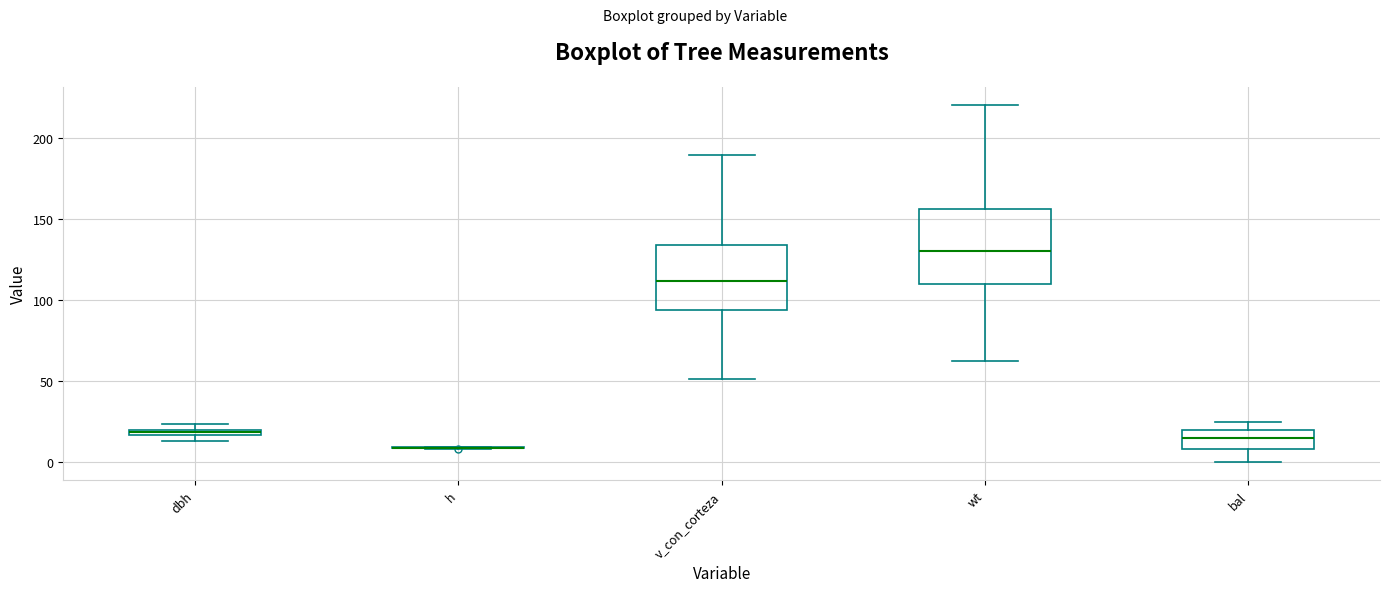

Comparing the boxes themselves (not the whiskers), which one is the tallest?

wt